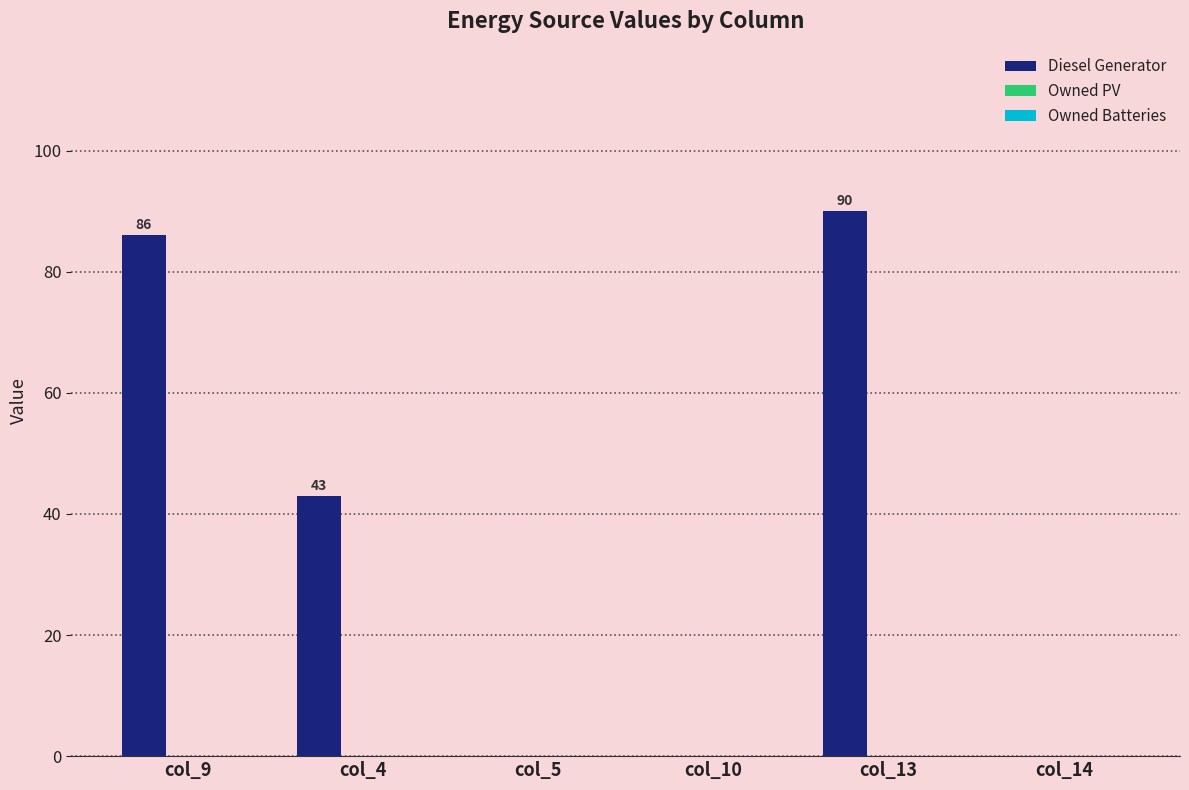

What is the sum of all values?

219